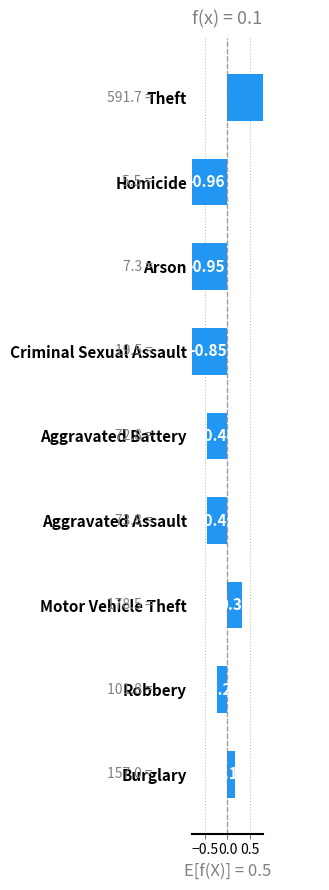

How many bars are there in total?

9